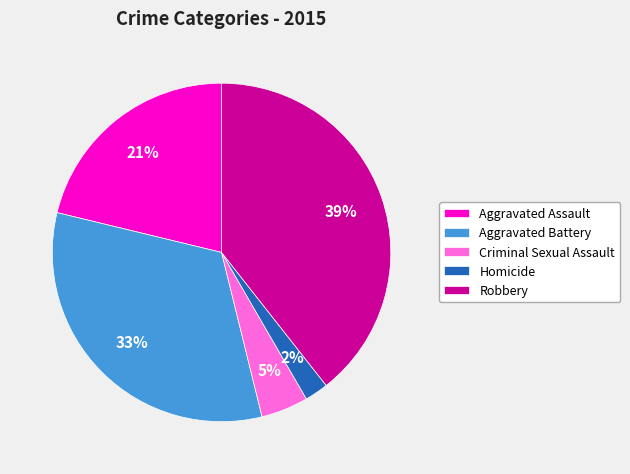

The Aggravated Battery slice represents 33% of the pie. True or false?

True